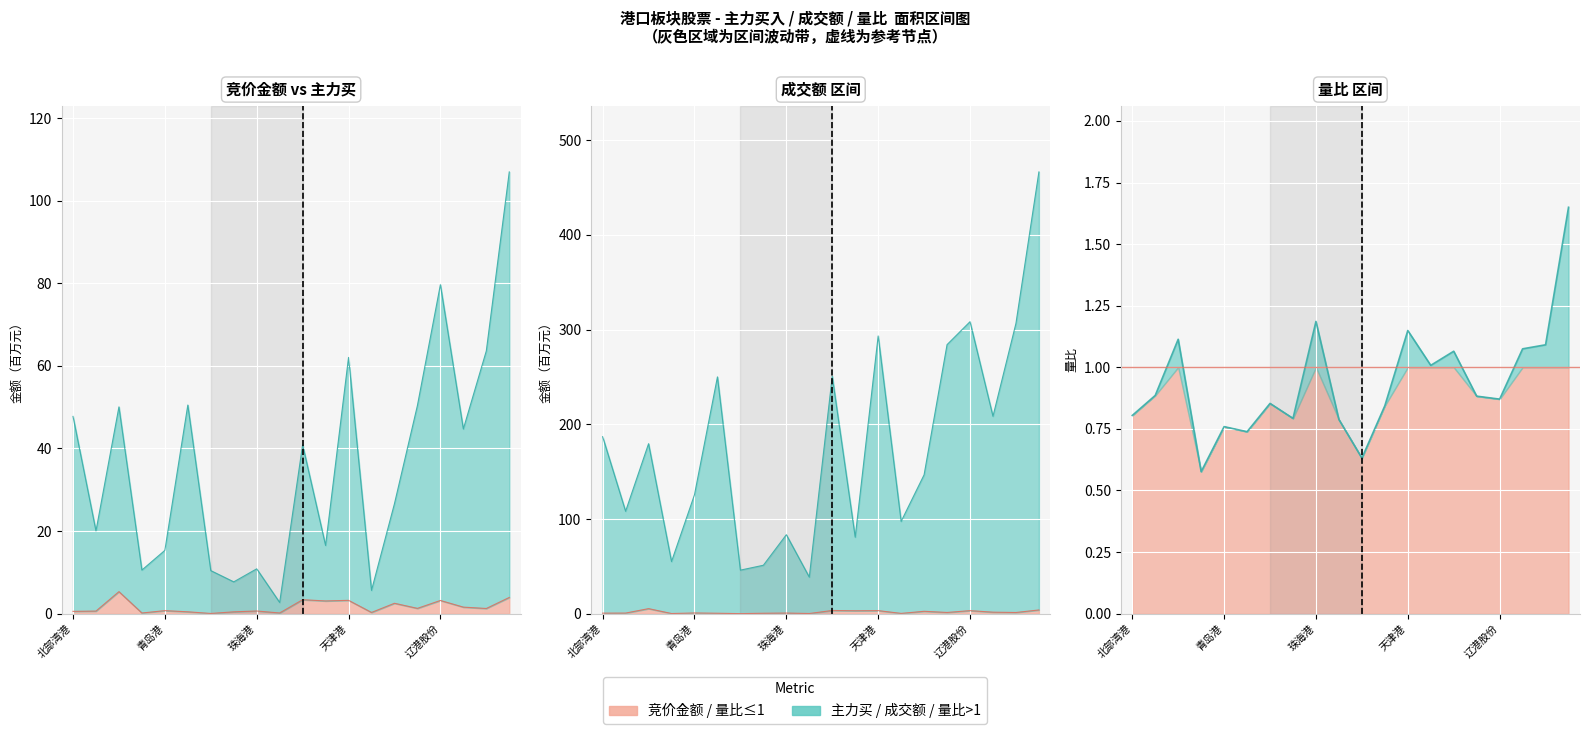

How many lines are shown in the chart?

4